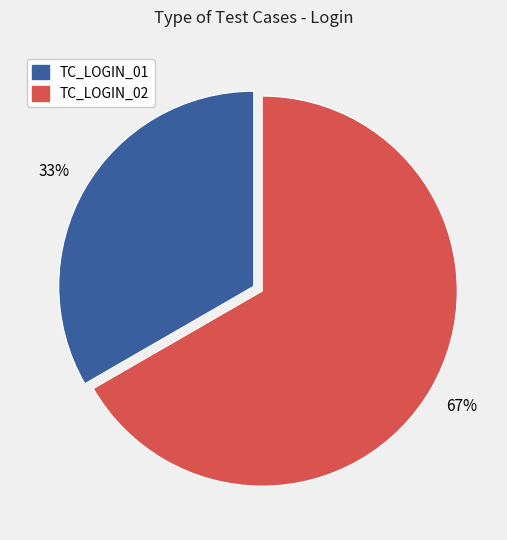

What percentage is the TC_LOGIN_01 slice, to the nearest percent?

33%